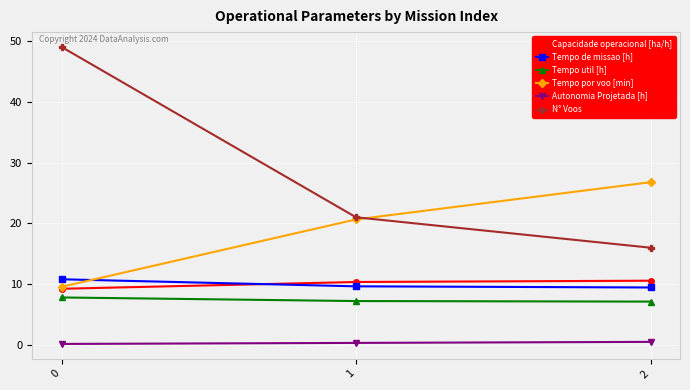

What is the maximum value for Tempo de missao [h]?

10.8